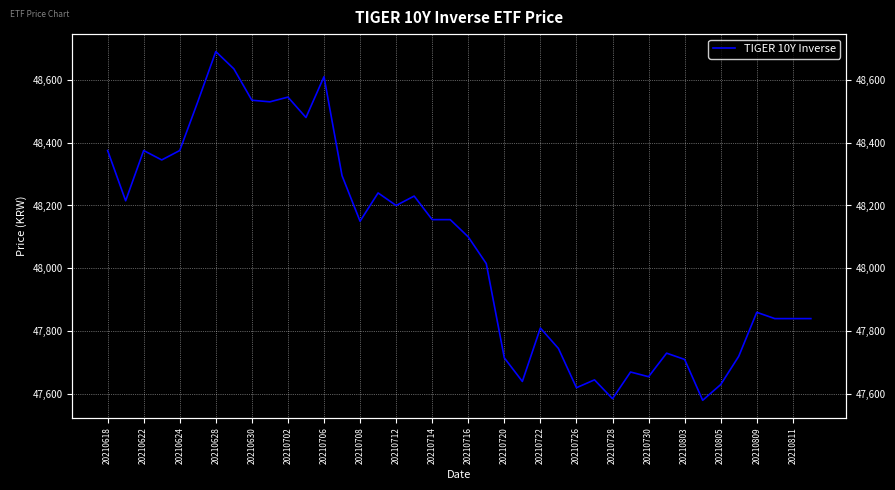

What is the average value?

48065